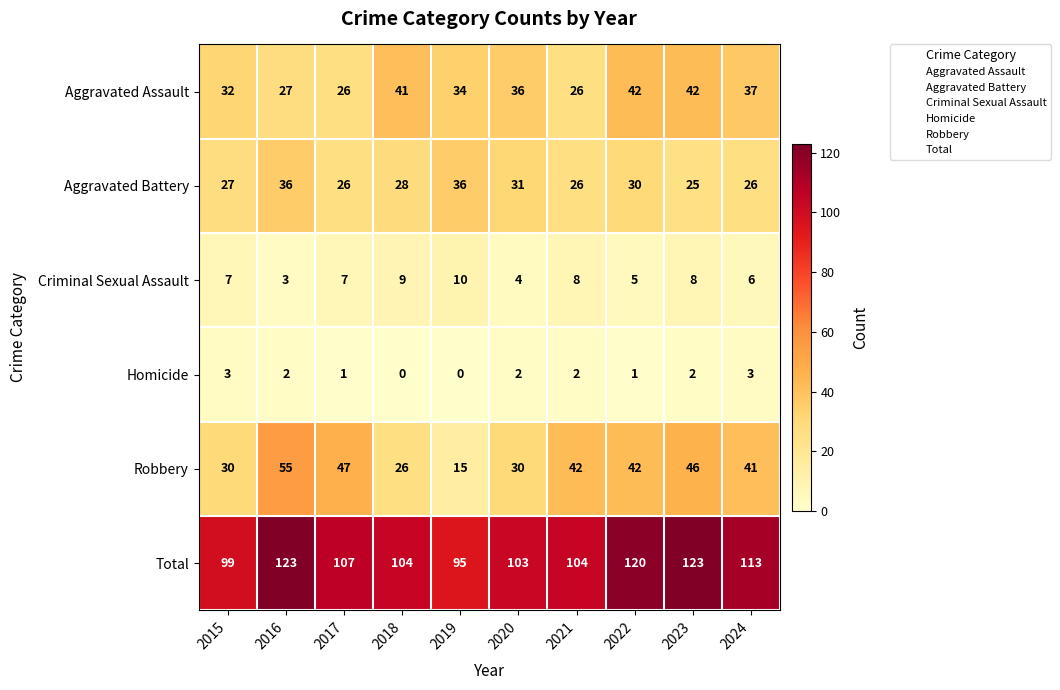

At which label is Criminal Sexual Assault closest to 6?

2024